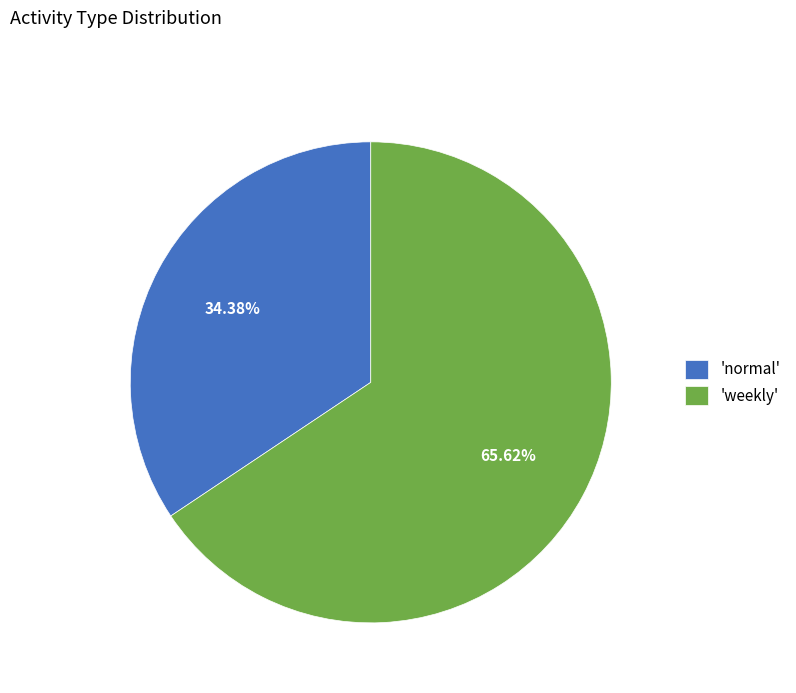

Count the number of slices in the pie.

2